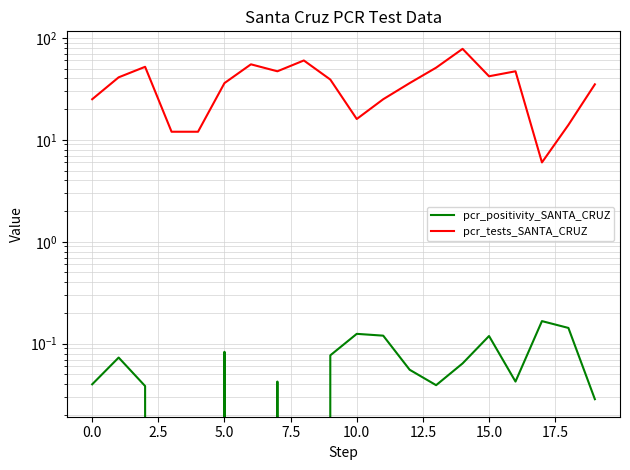

At how many categories does at least one series exceed 72?

1